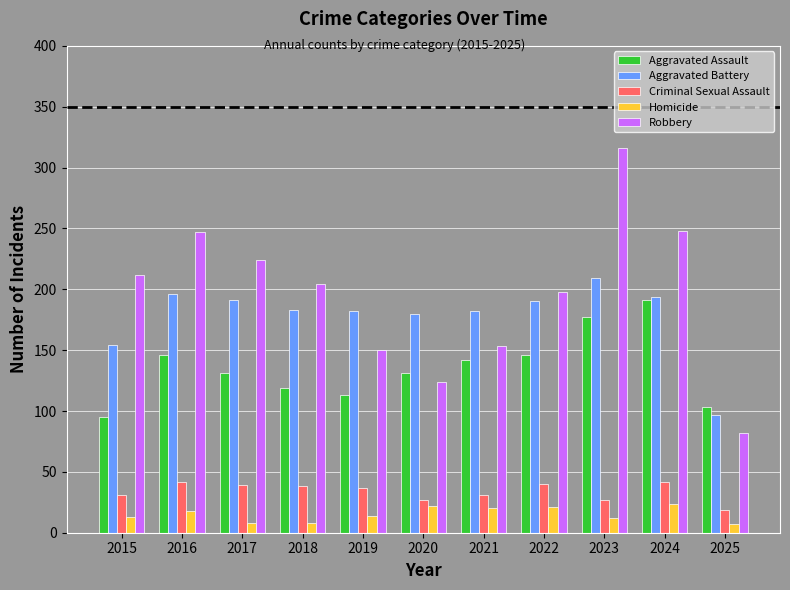

Which series has the largest range (max minus min)?

Robbery